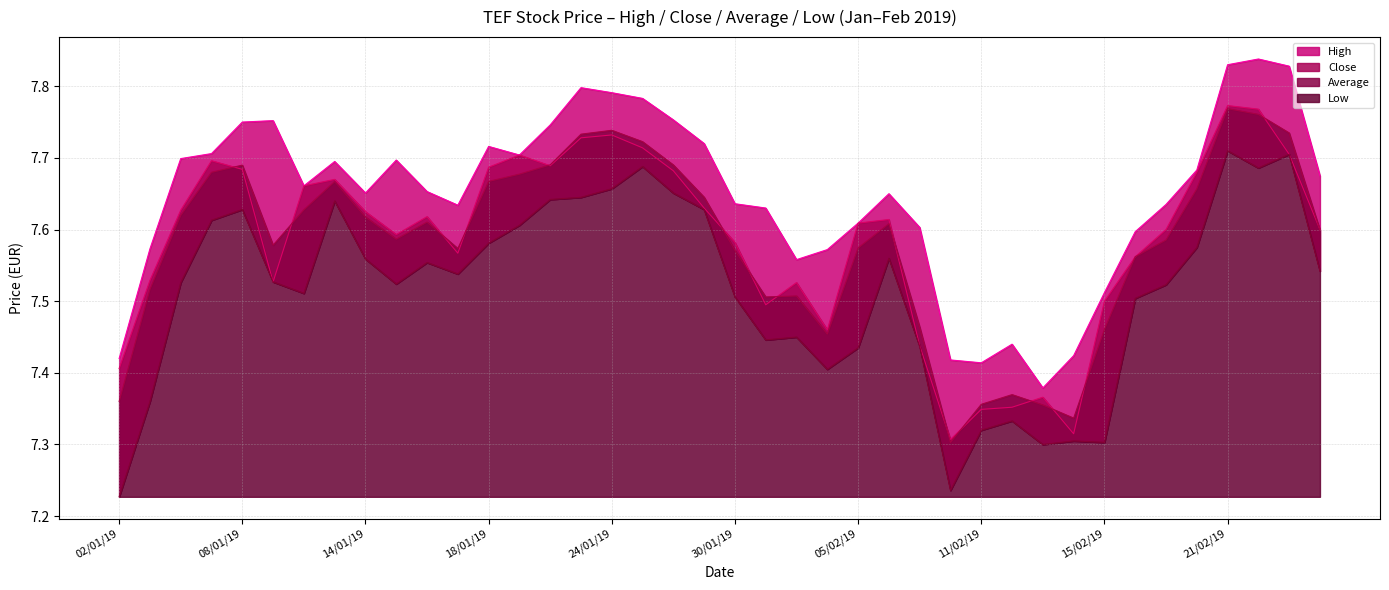

At which category does Low reach its first local peak?

08/01/19